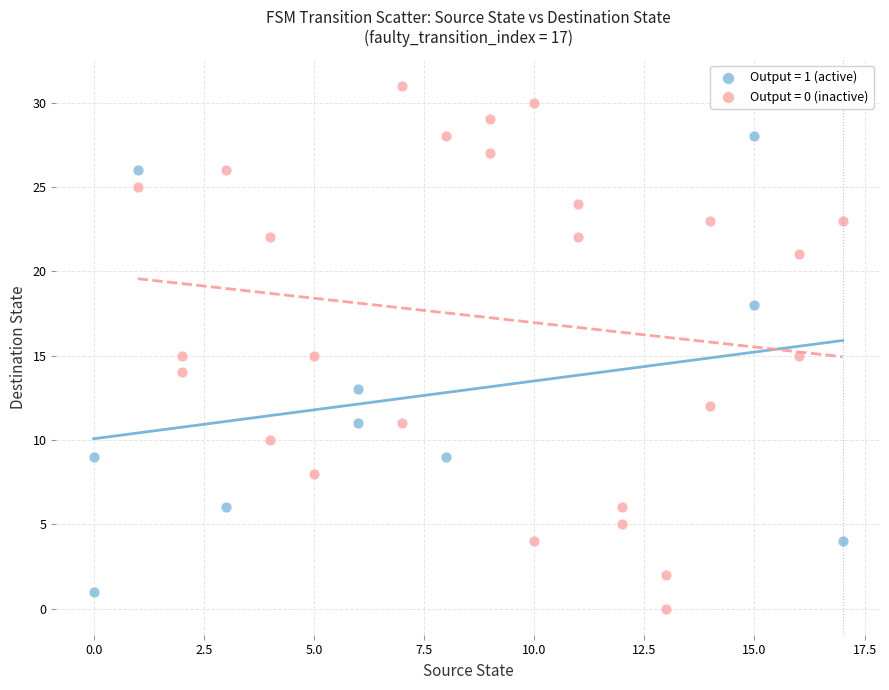

Which series has the widest spread of Y values?

Output = 0 (inactive)